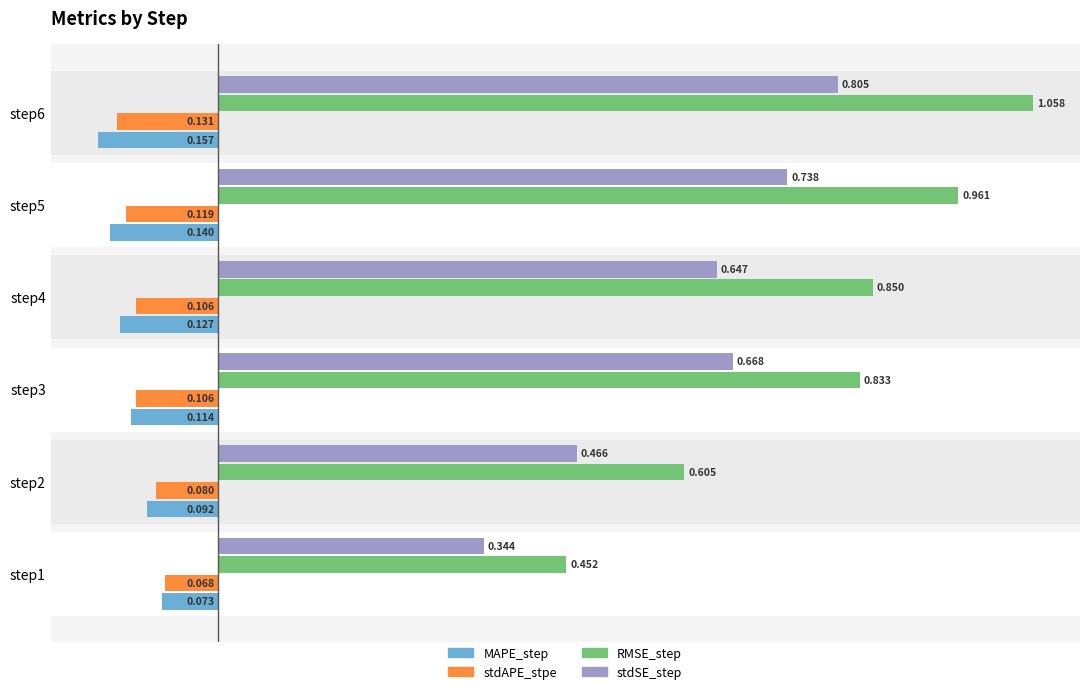

At step1, list the series in order from largest to smallest.

RMSE_step, stdSE_step, stdAPE_stpe, MAPE_step